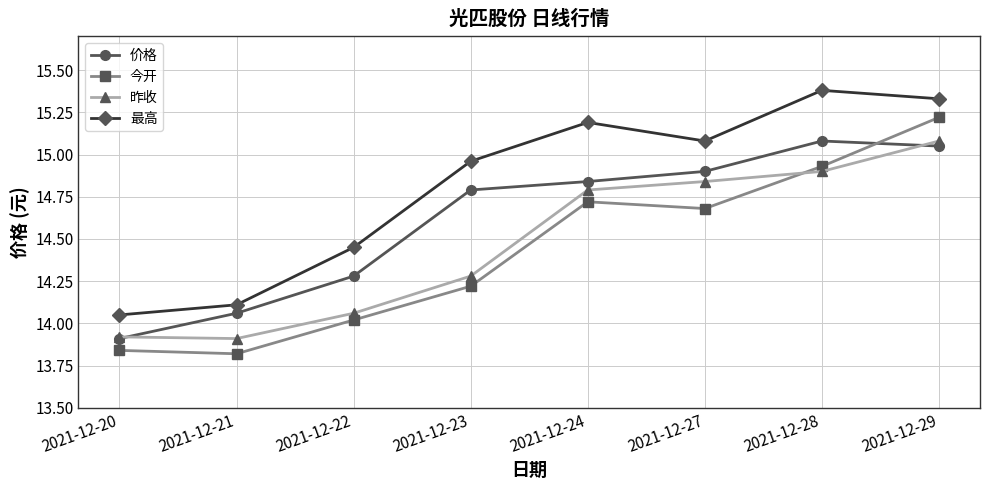

What is the value of the 今开 point at the 6th from the left?

14.7